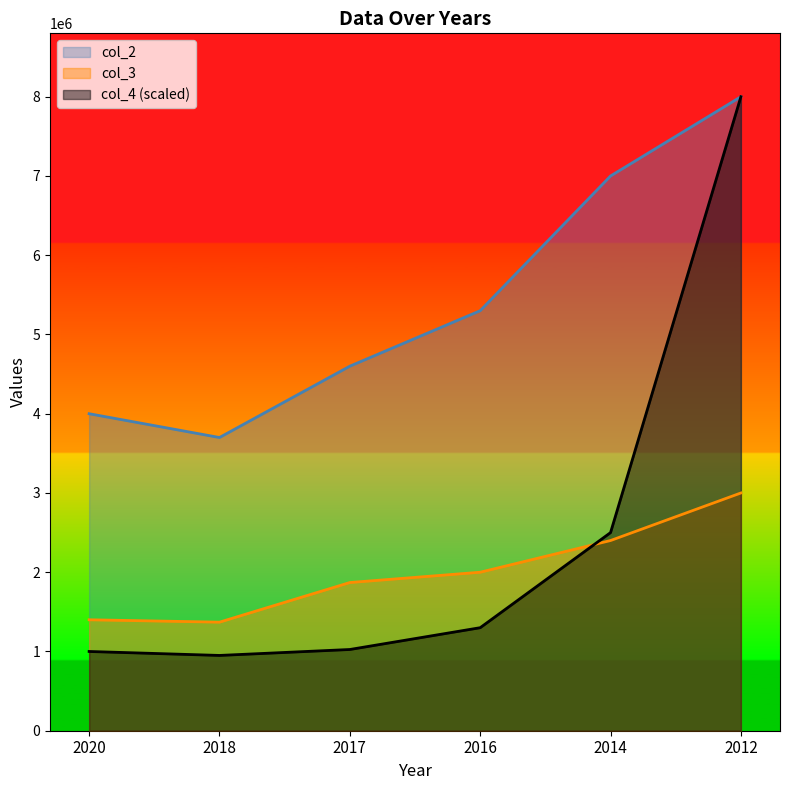

What is the total value across all series at 2016?

8600000